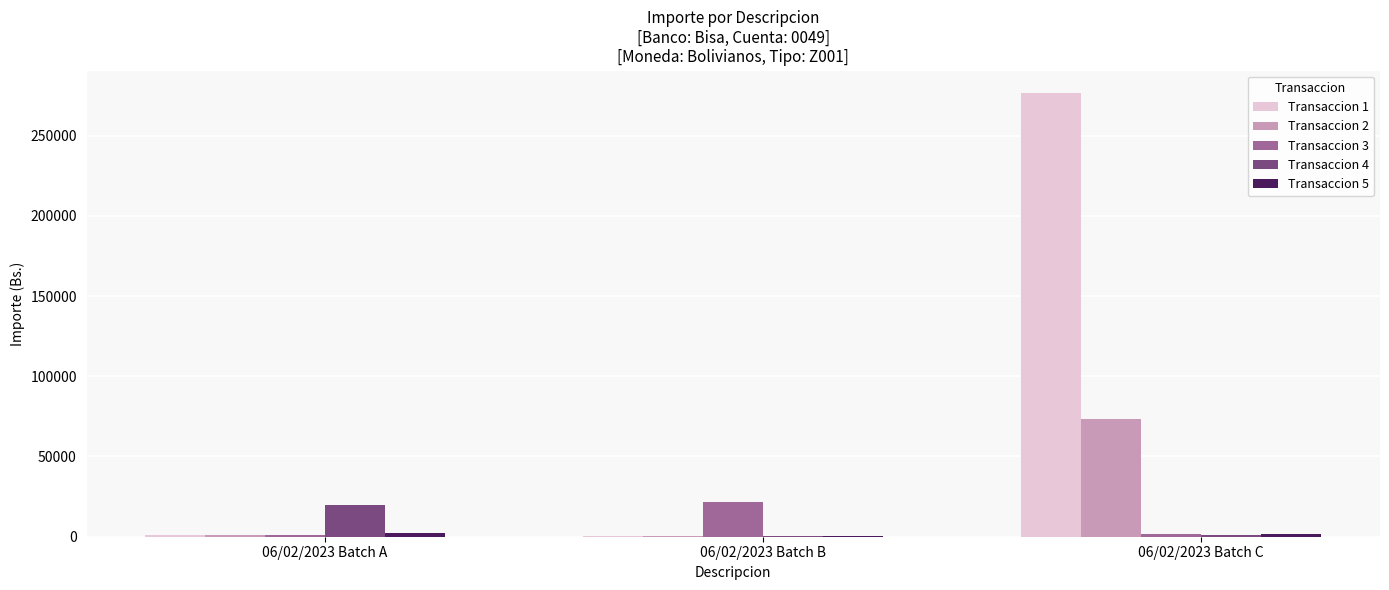

Is the value of Transaccion 4 at 06/02/2023 Batch A greater than the value of Transaccion 1 at 06/02/2023 Batch C?

No